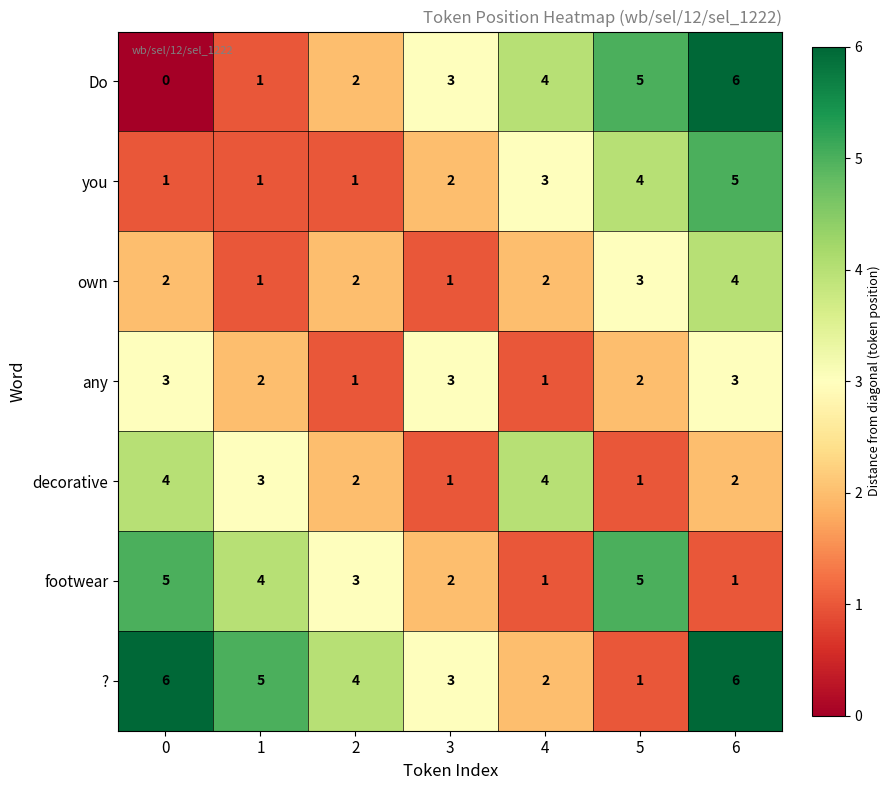

How many data points does each series have?

7